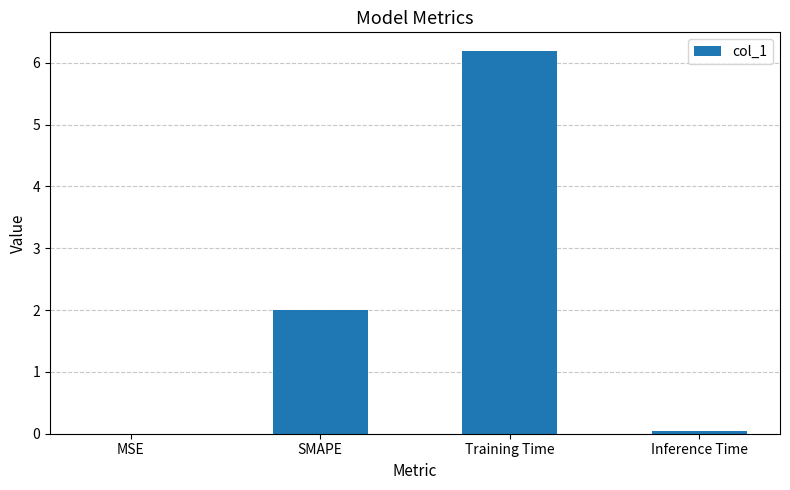

Between Inference Time and Training Time, which is larger?

Training Time